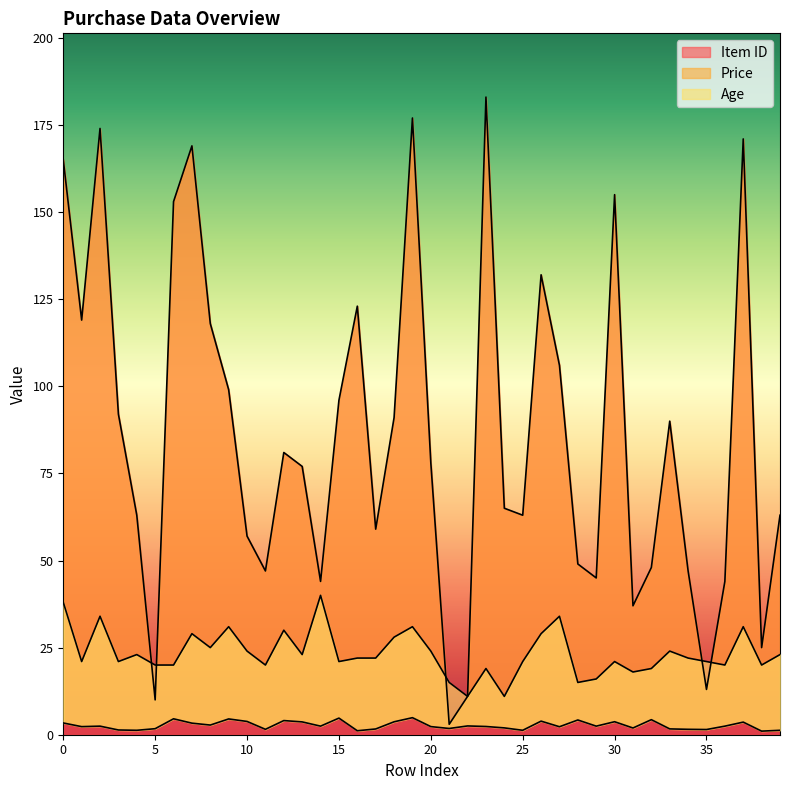

Where is the first local minimum for Item ID?

1